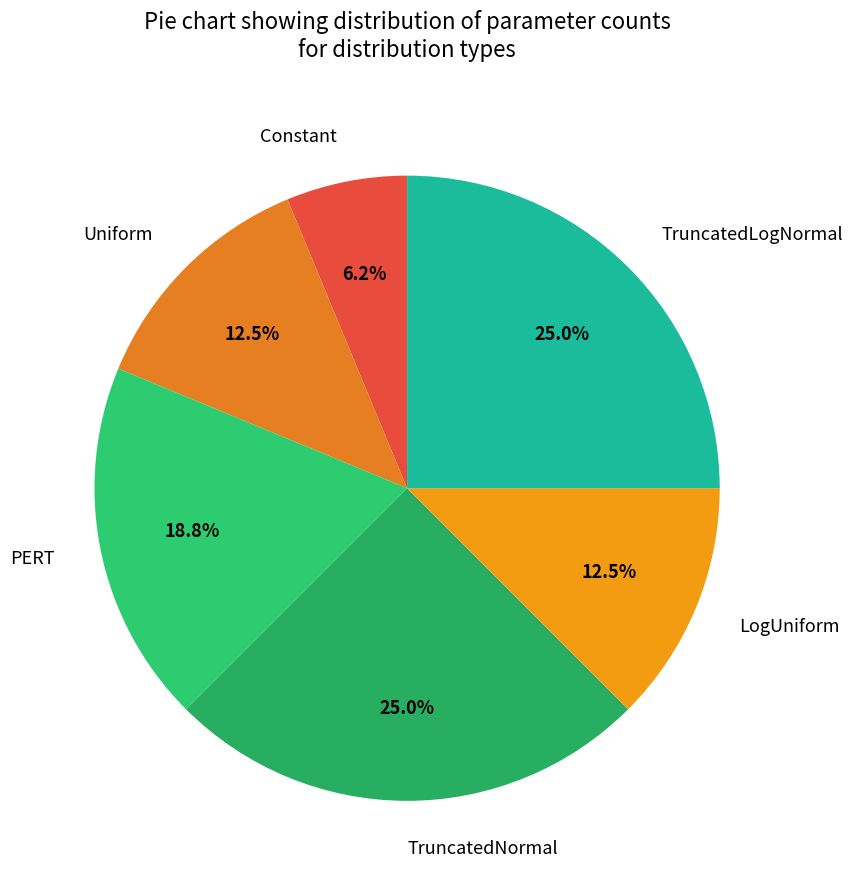

To the nearest percent, what is the difference between the PERT and Uniform slice percentages?

6%